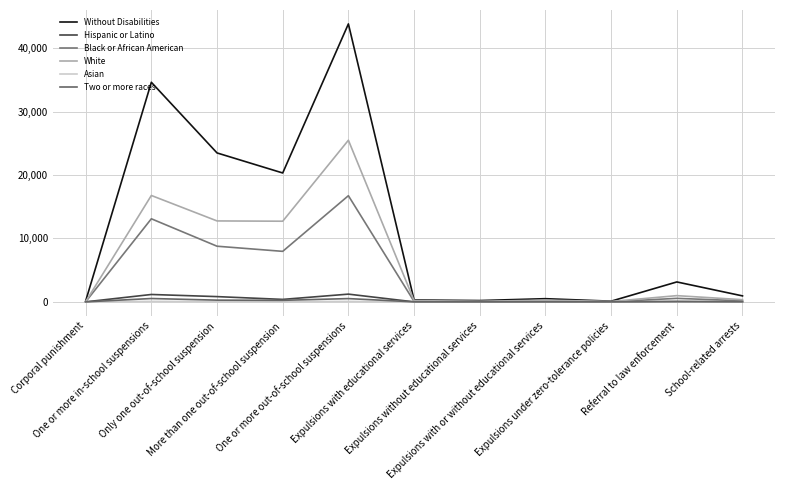

At which label does Two or more races first exceed 17?

One or more in-school suspensions